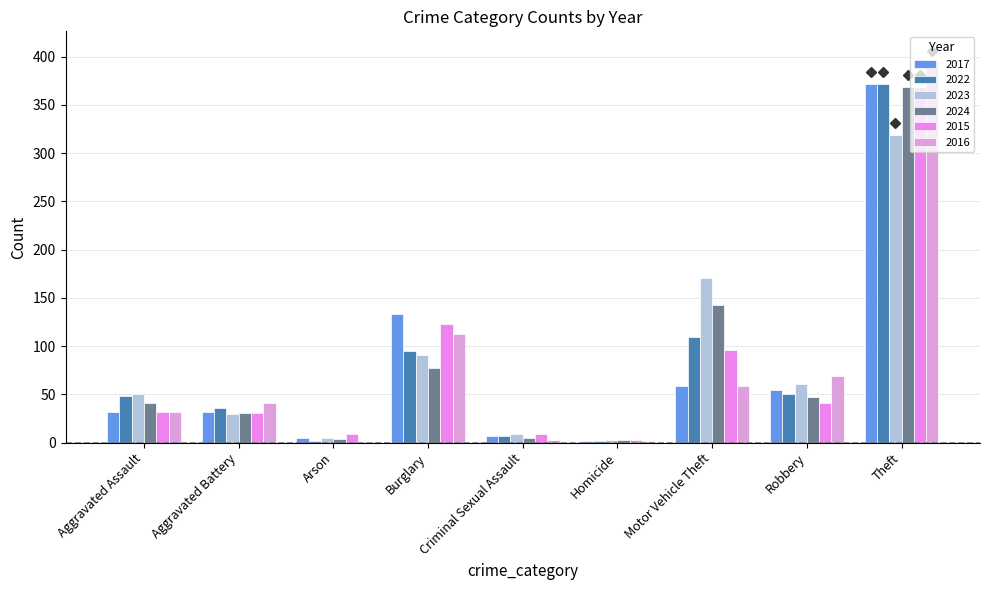

The value of 2016 at Robbery is 69. True or false?

True